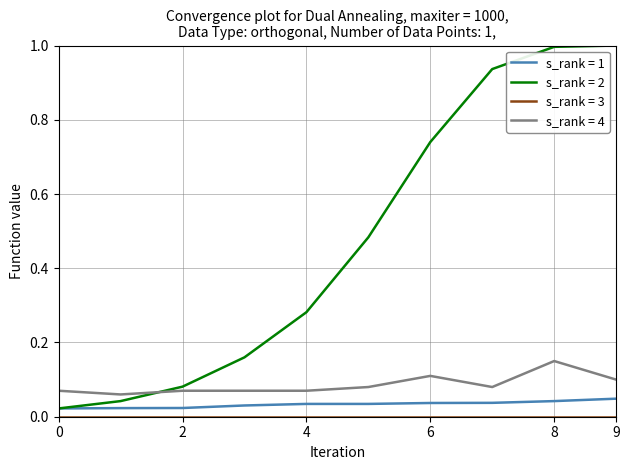

What is the maximum value shown in the chart?

1.0